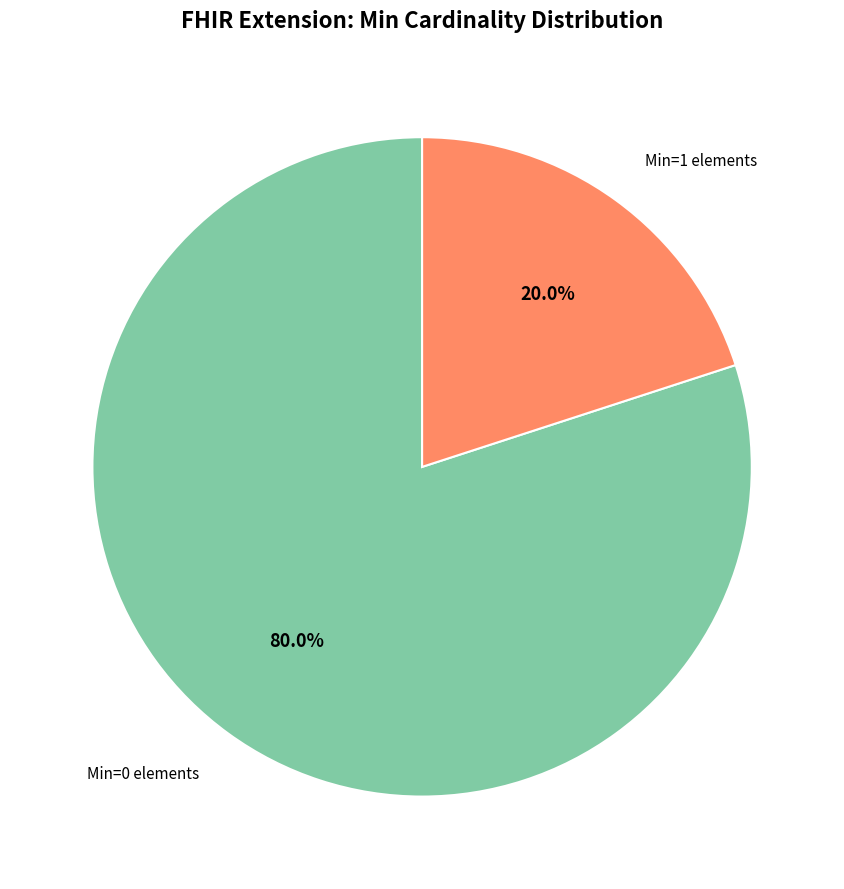

Is there a majority slice in this chart?

Yes